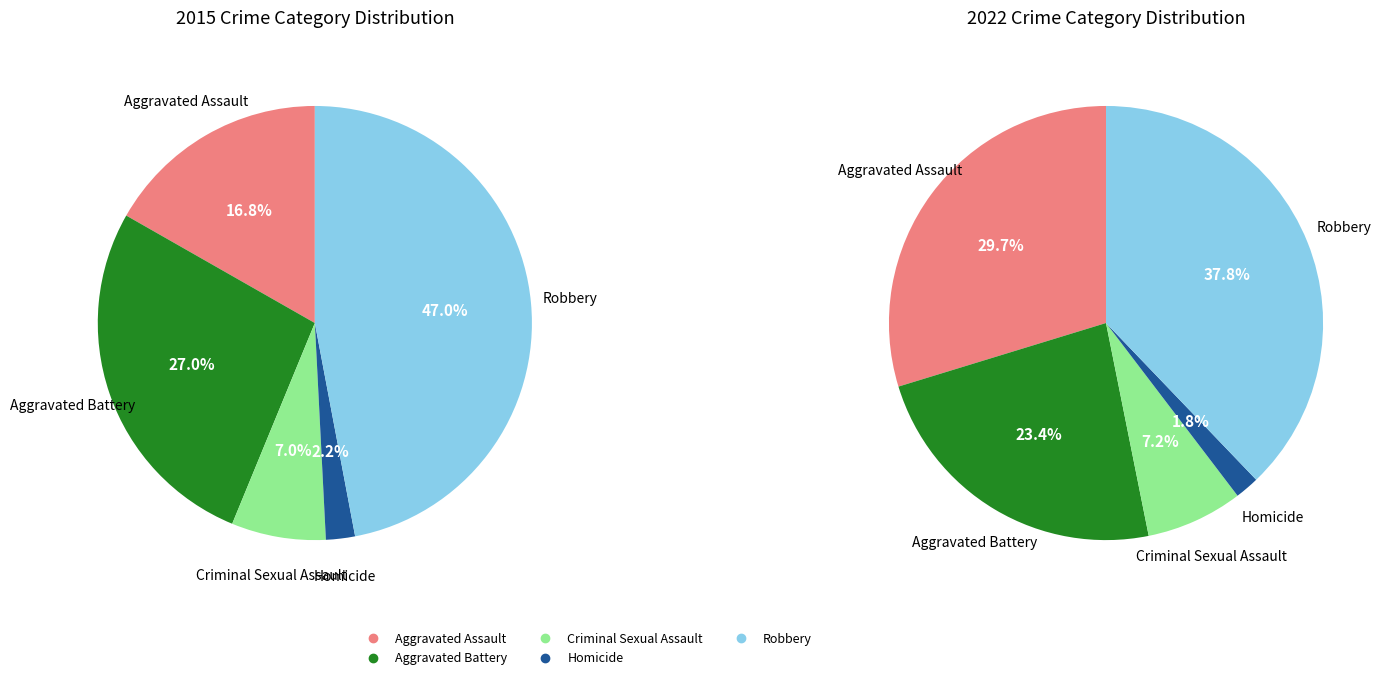

True or false: Criminal Sexual Assault accounts for 7% of the total.

True